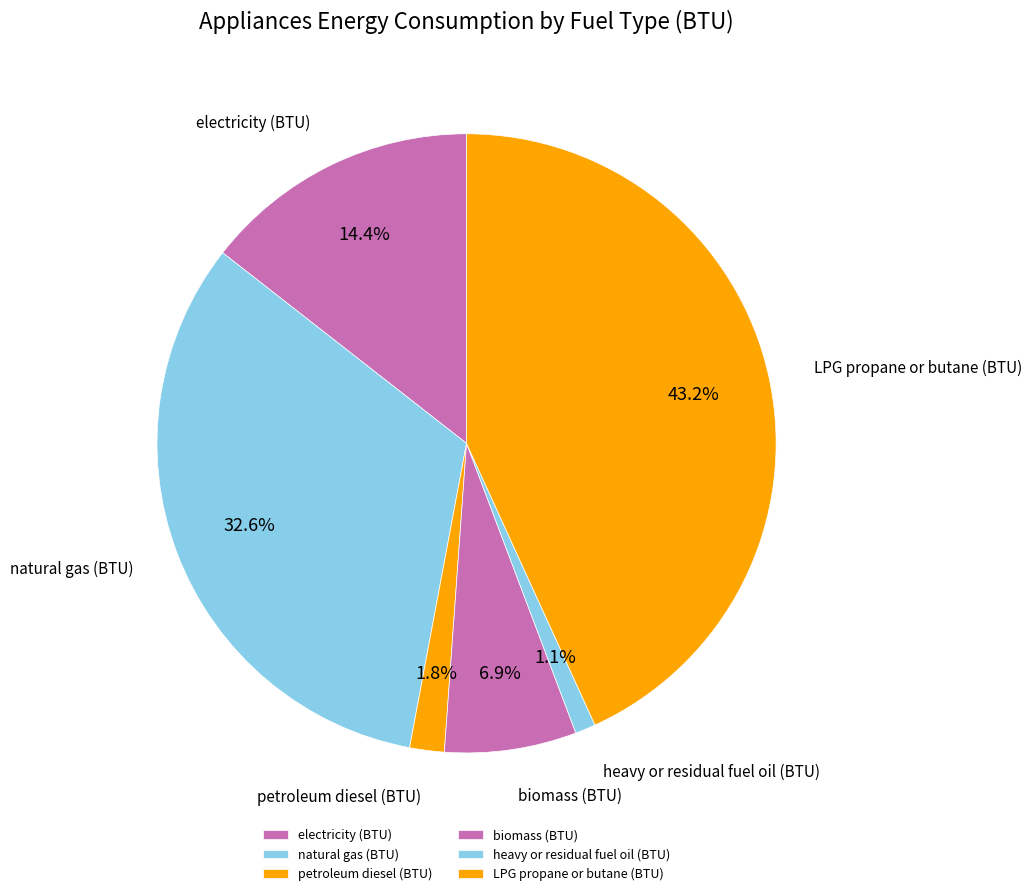

Which category has the biggest portion of the pie?

LPG propane or butane (BTU)